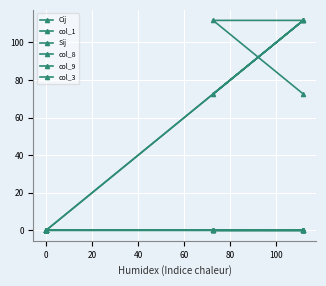

What is the spread (max minus min) of values at 20?

111.8